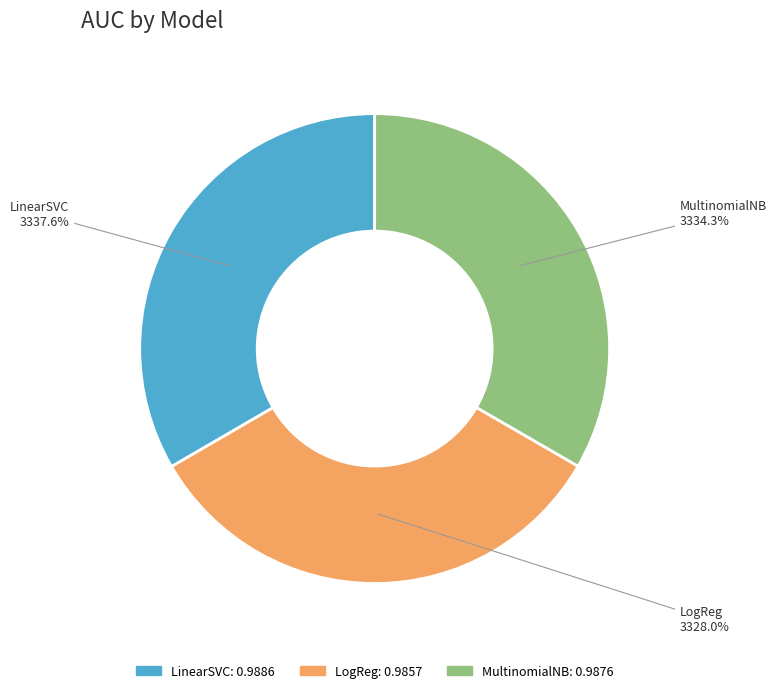

Which slice is the largest?

LinearSVC